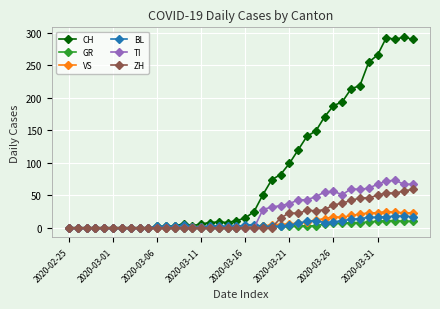

True or false: CH has more than 2 points higher than both neighbors.

True